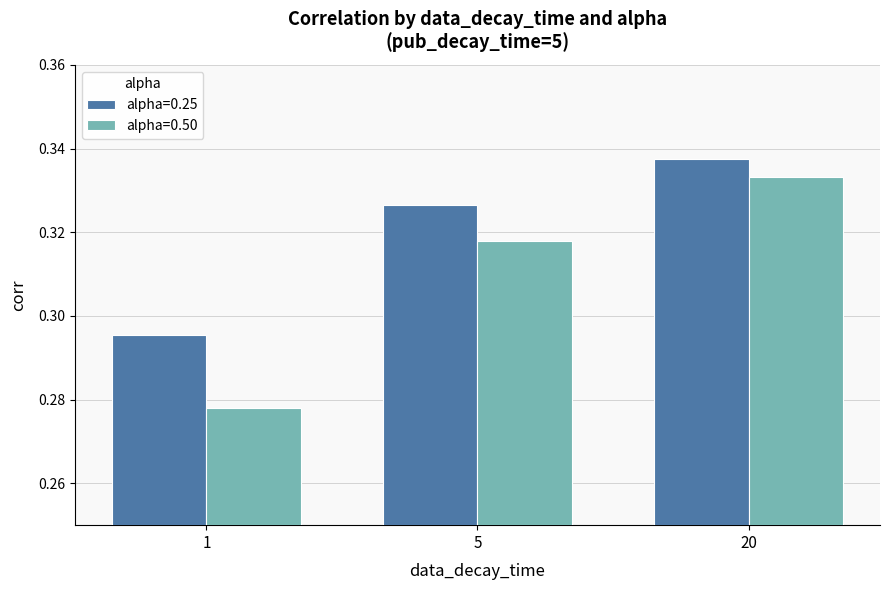

What is the sum of all alpha=0.50 values?

0.9